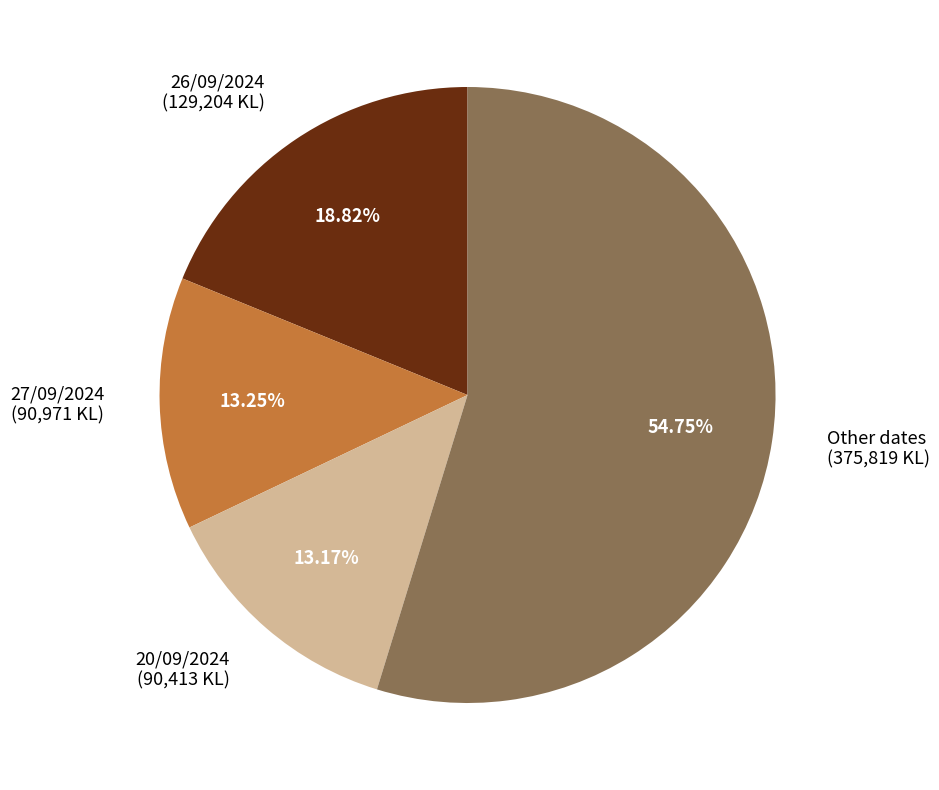

To the nearest percent, what is the difference between the largest and smallest slice percentages?

42%